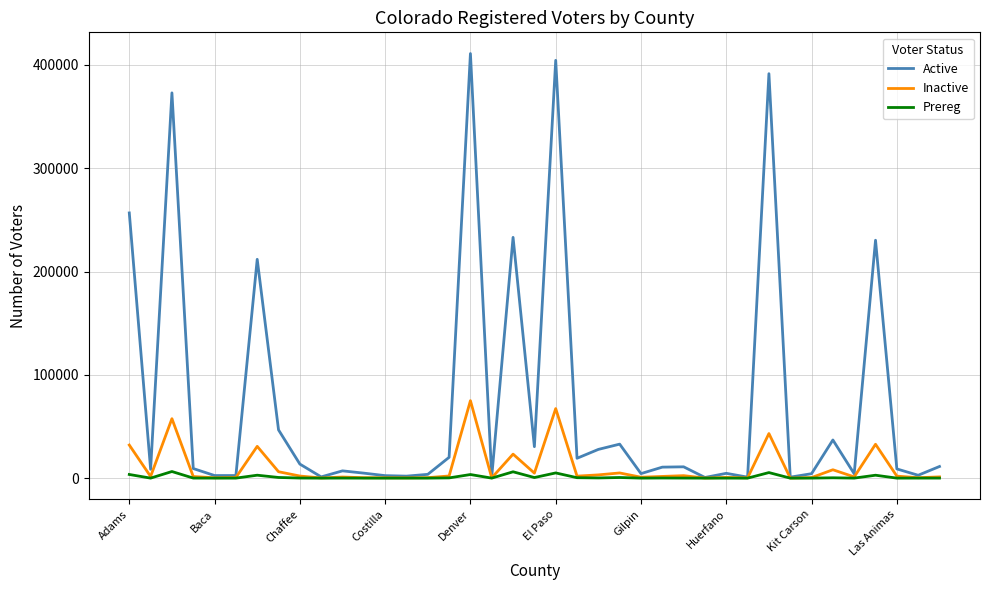

What is the maximum value shown in the chart?

410964